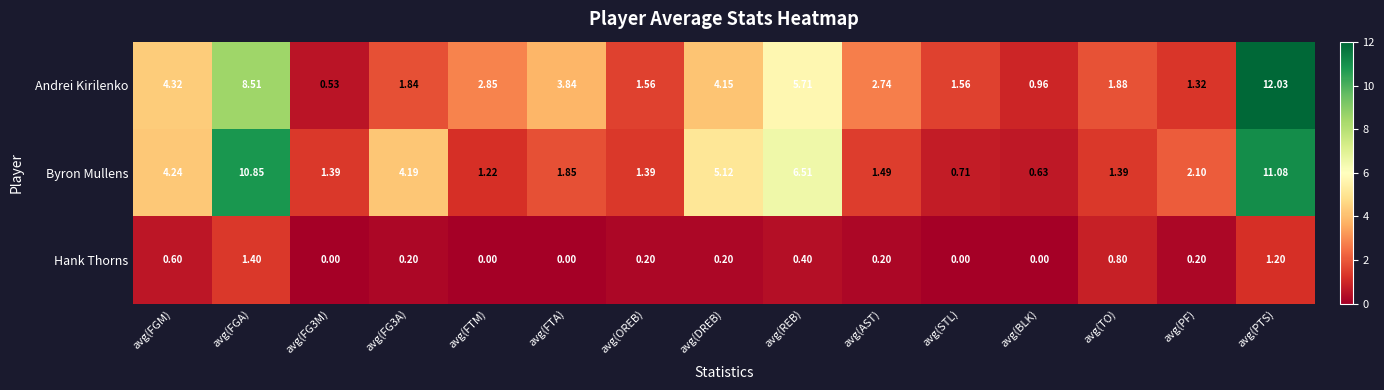

What is the greatest value displayed?

12.0